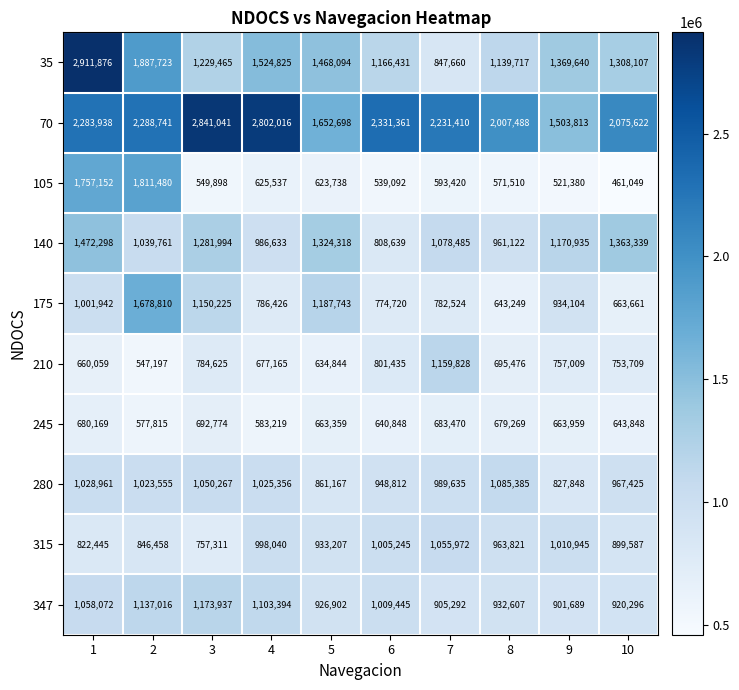

The 175 series shows 663661 at 10. True or false?

True